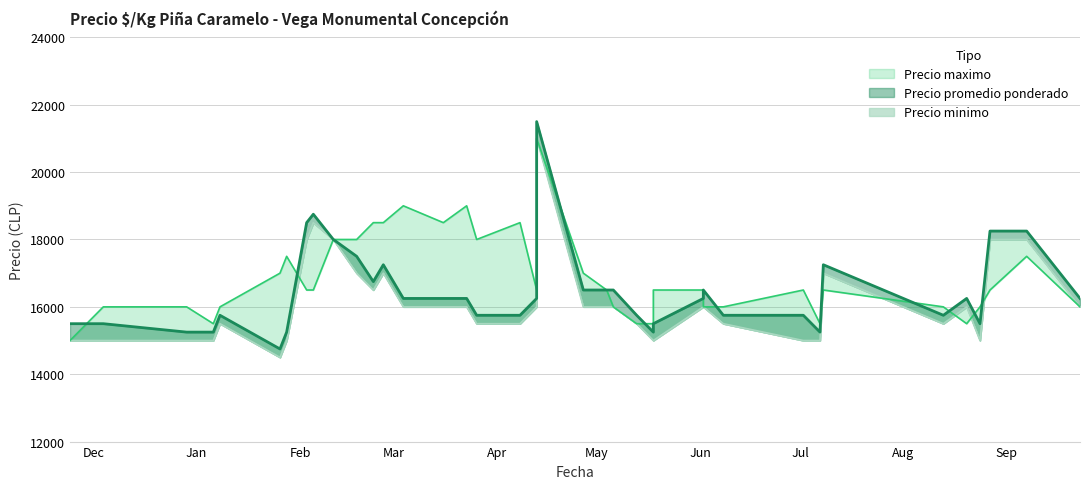

Where is the first local minimum for Precio maximo?

2021-01-06